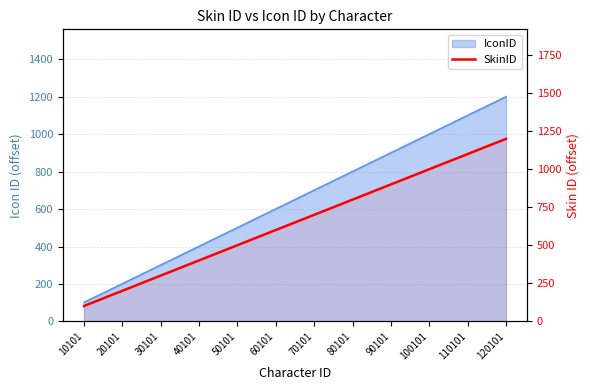

Which label corresponds to the largest value in the chart?

120101